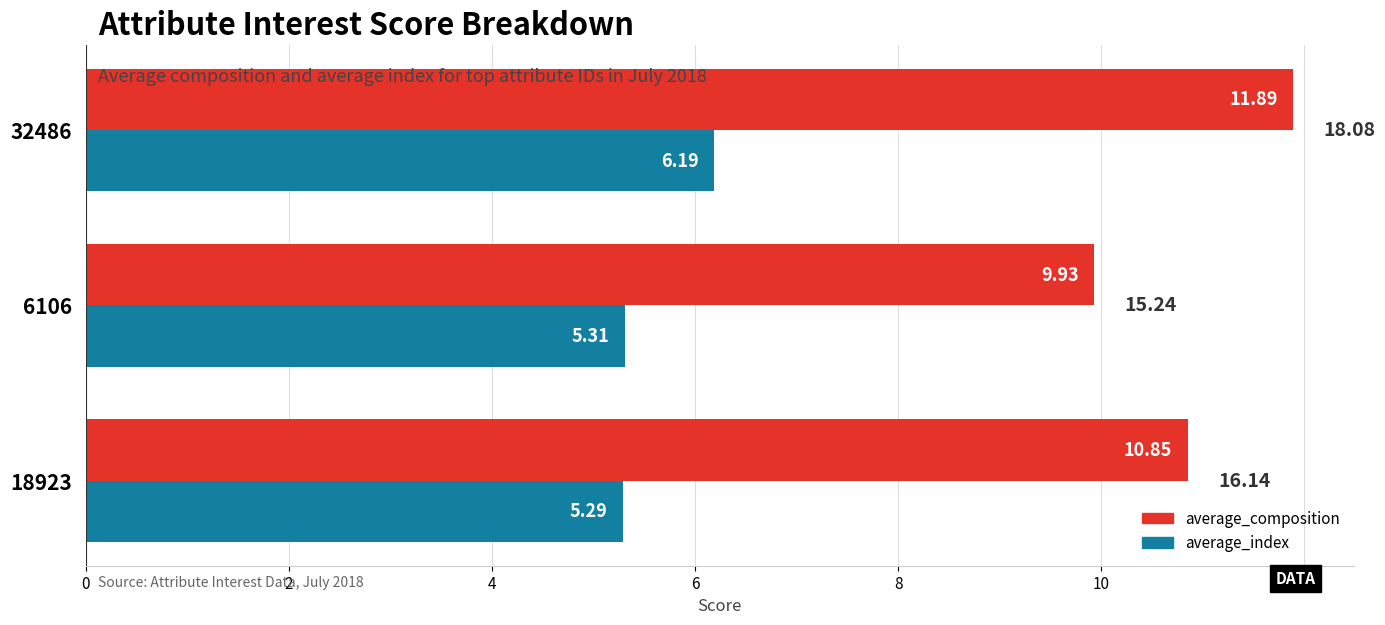

What is the sum of all average_composition values?

32.7